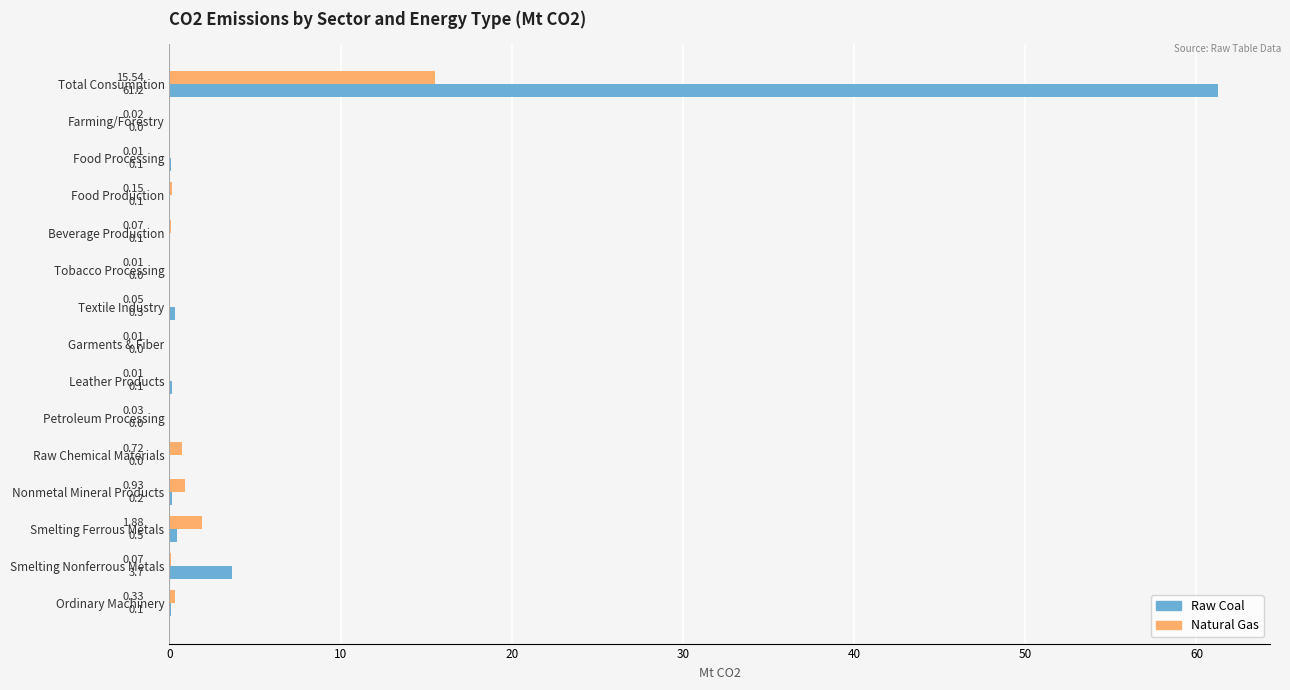

What is the total value across all series at Textile Industry?

0.4